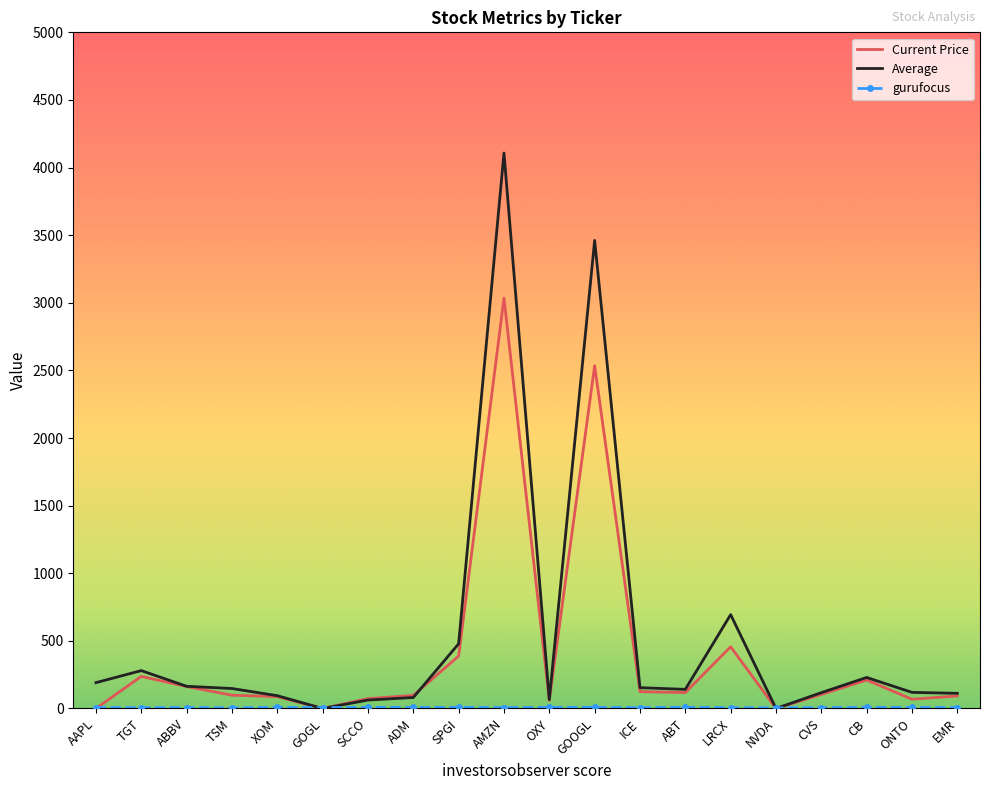

At which label does Average reach its peak?

AMZN